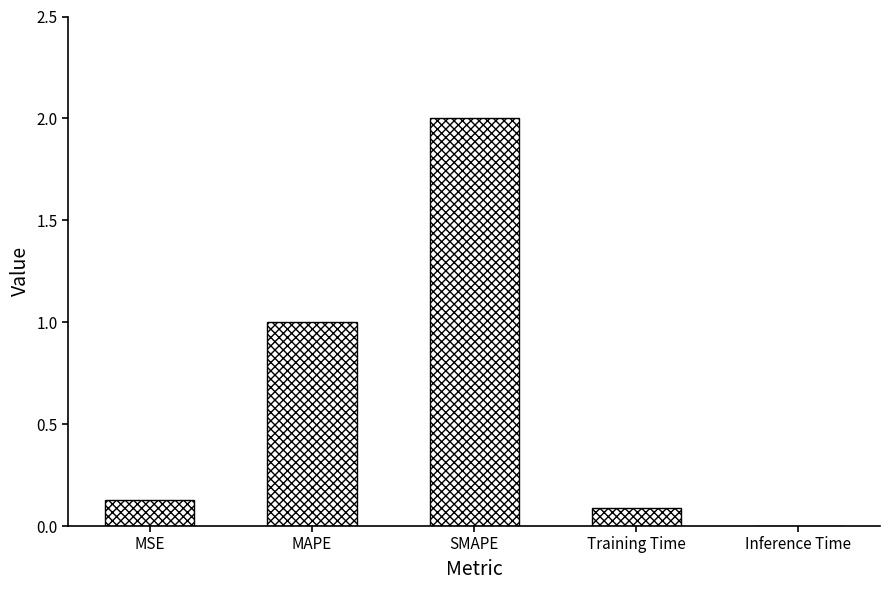

What is the change in value from MAPE to Inference Time?

-1.0